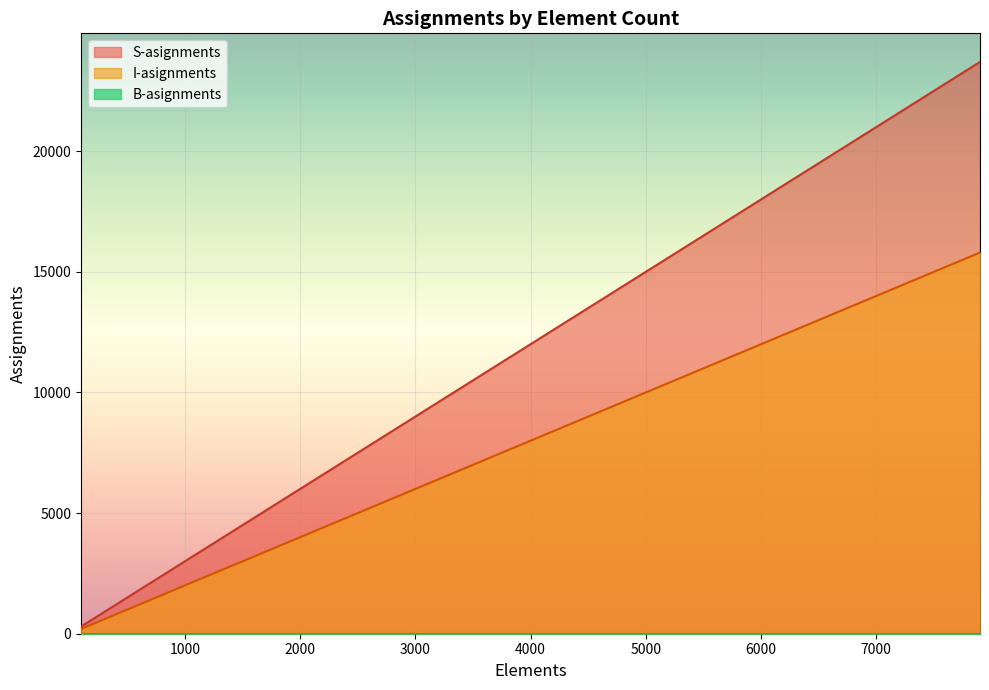

The value of I-asignments at 1100 is 4536. True or false?

False